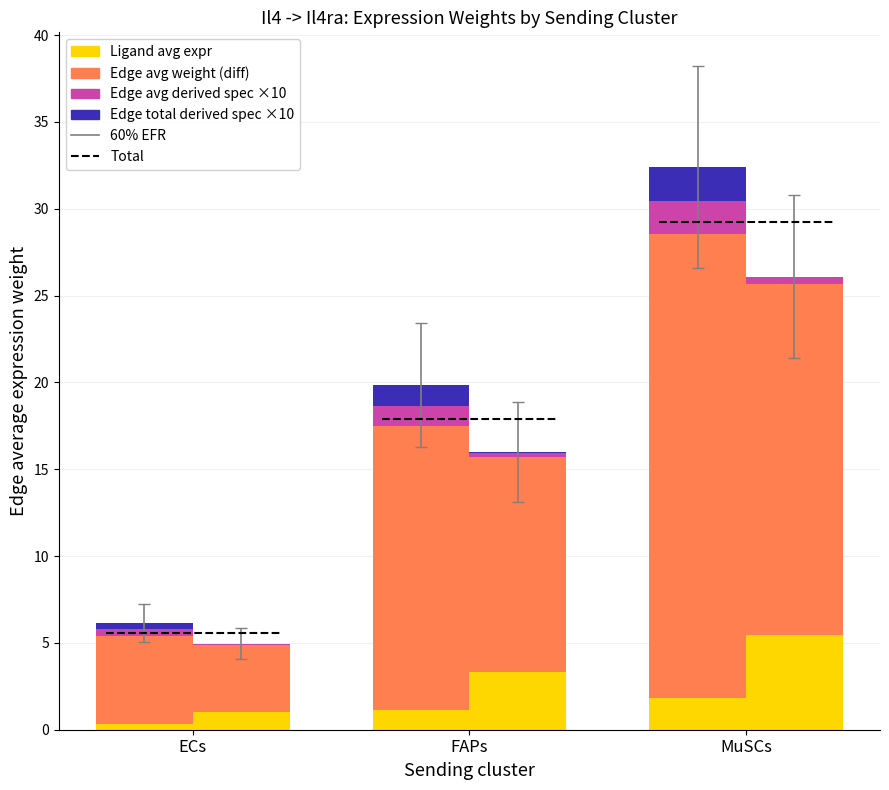

At which category is the sum across all series the highest?

MuSCs